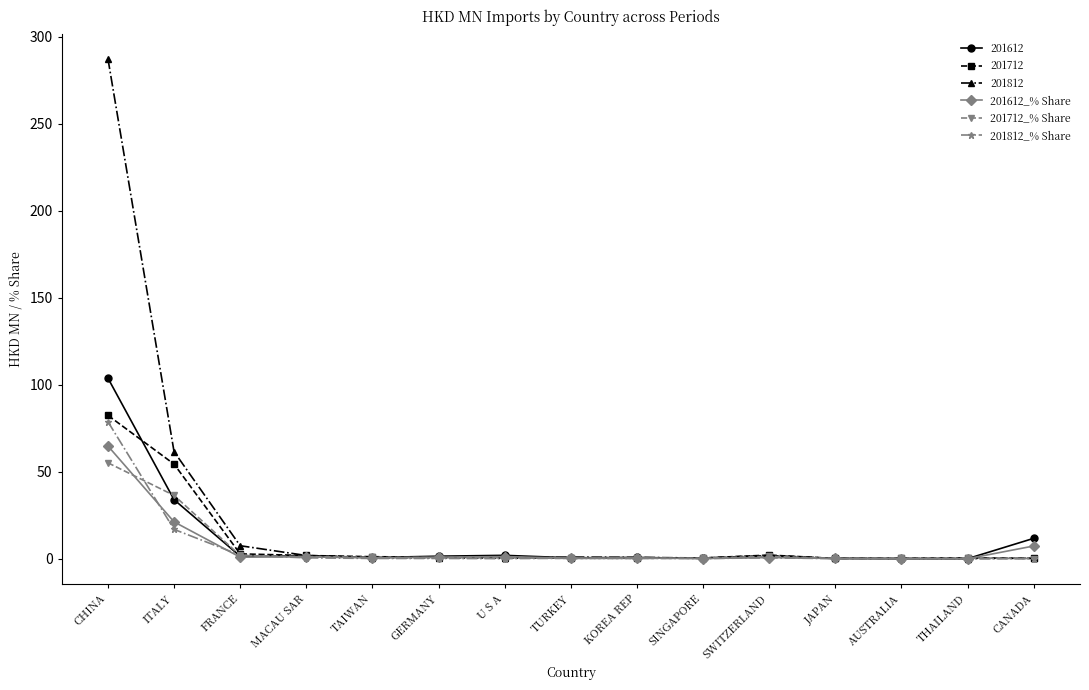

Which series has the largest total across all categories?

201812